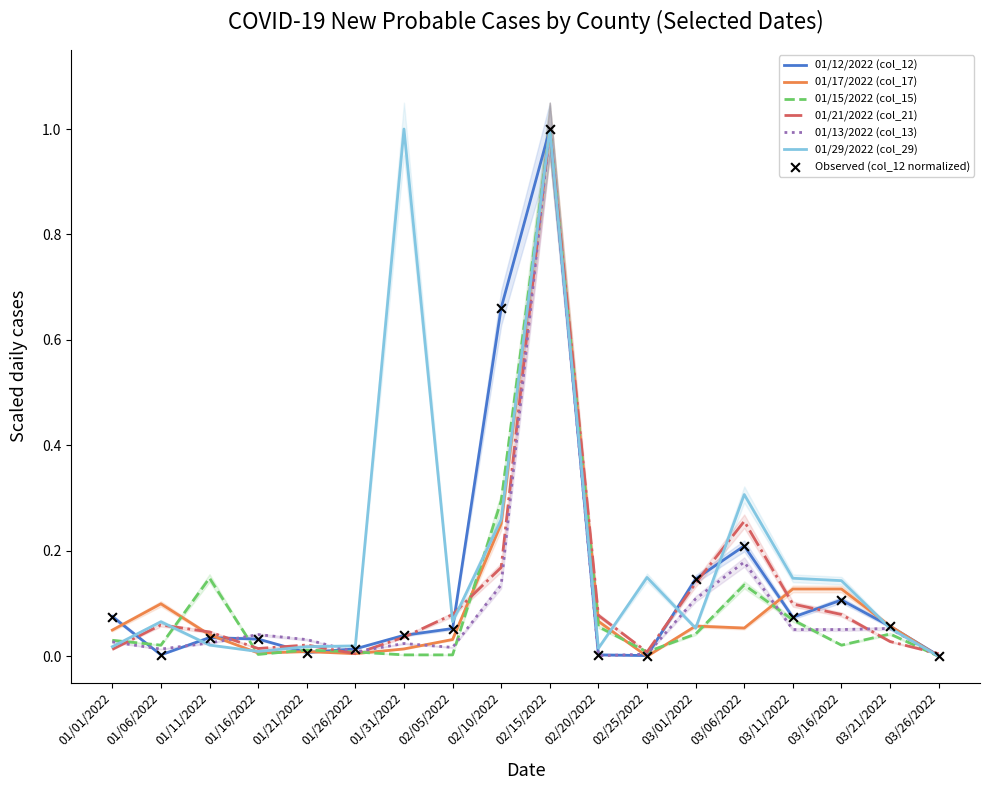

Which series contains the highest Y value?

01/12/2022 (col_12)